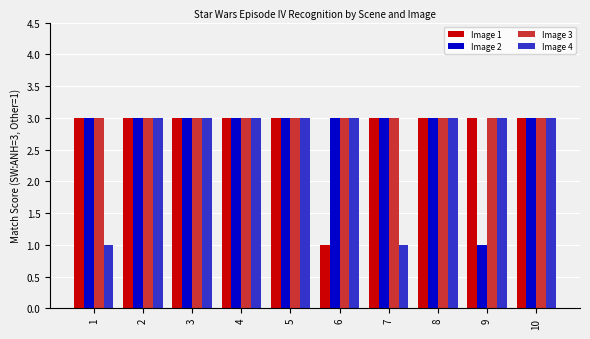

Are the bars horizontal?

No